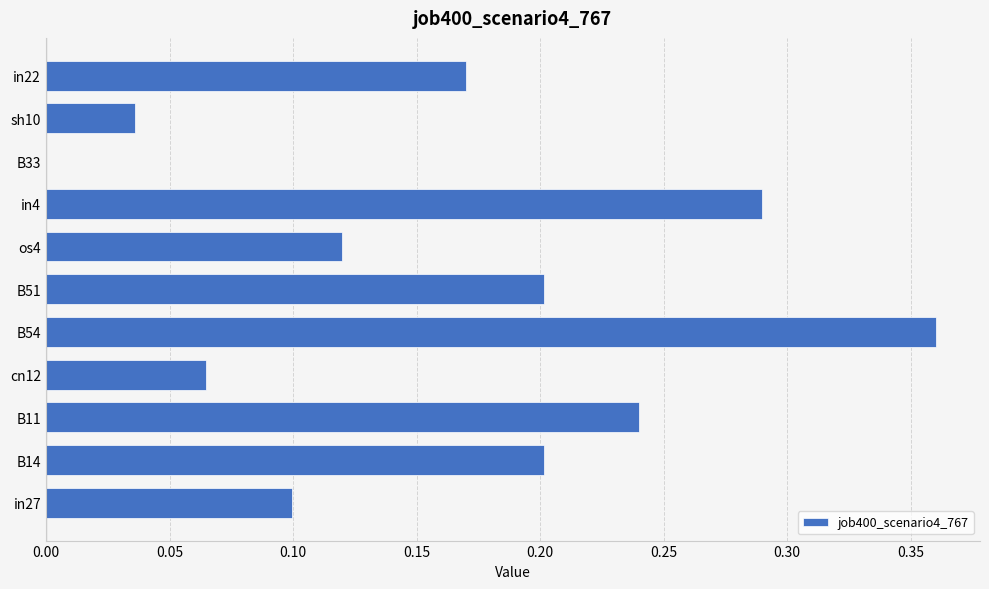

The value at B11 is 0.1. True or false?

False